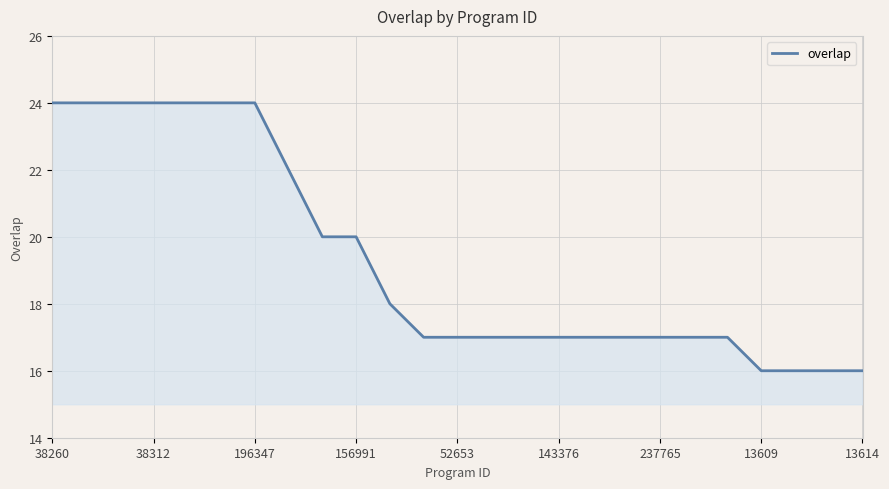

What is the smallest value displayed?

16